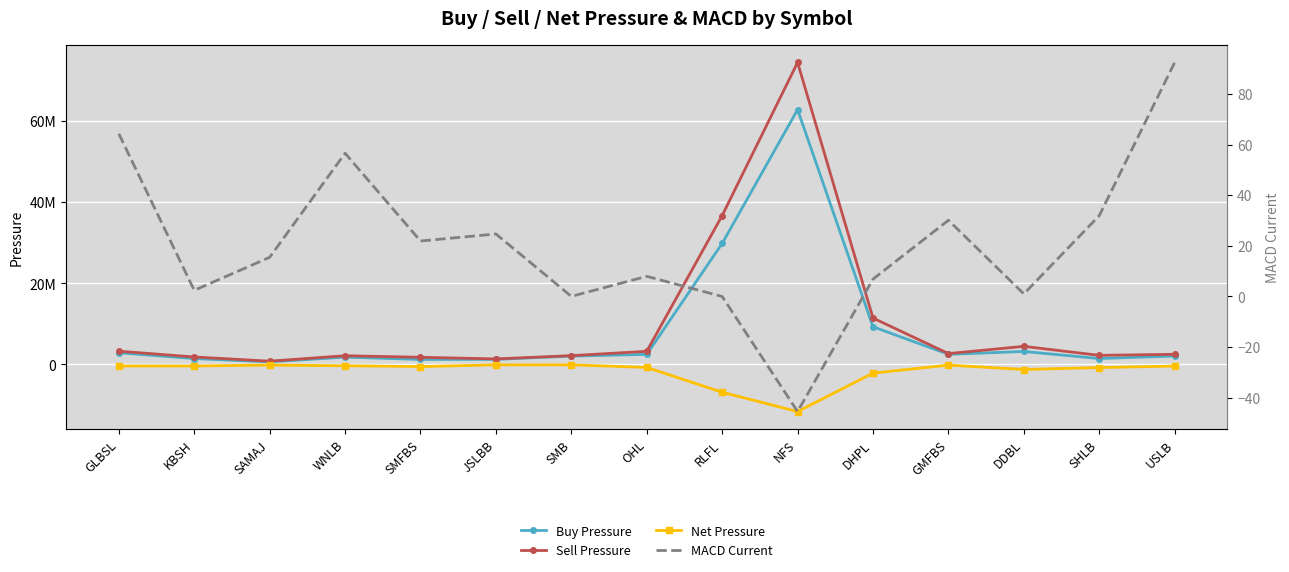

What is the total value across all series at SMB?

4081330.0